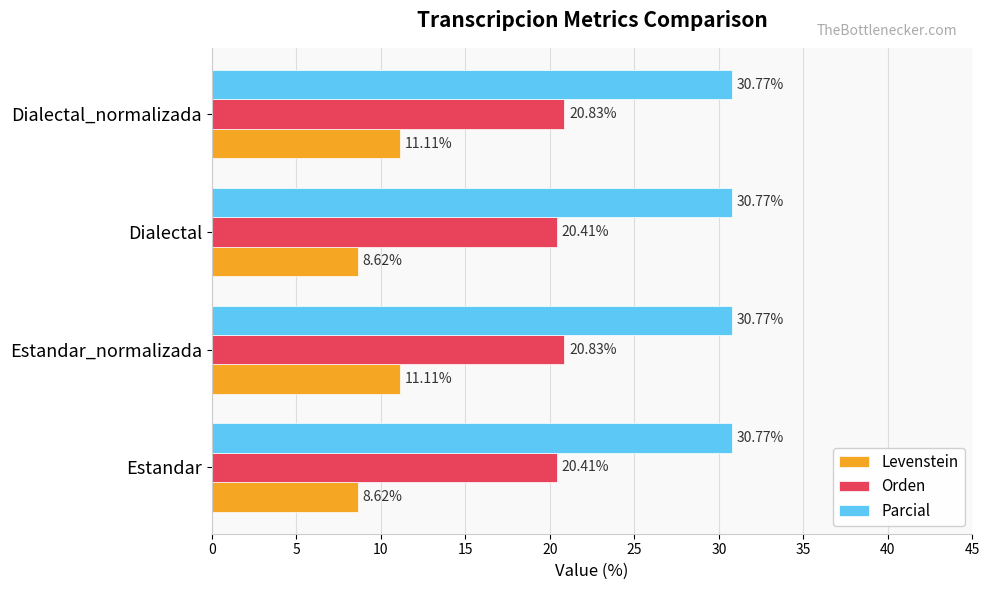

What is the sum of the Levenstein values at Estandar_normalizada and Dialectal?

19.7